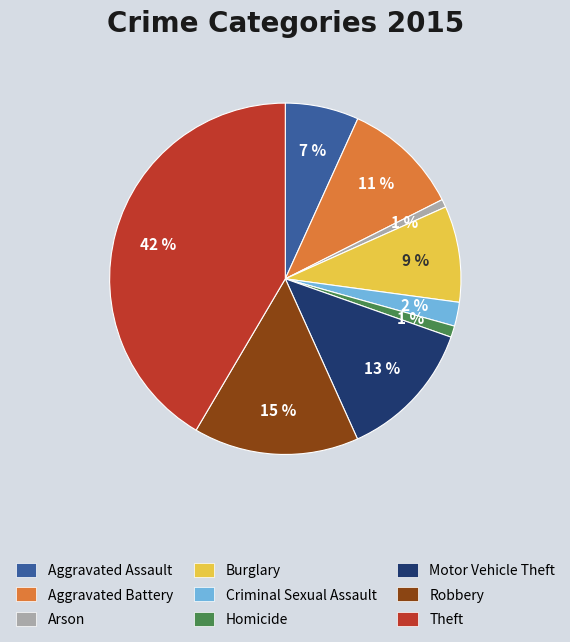

To the nearest percent, what portion does Robbery represent?

15%